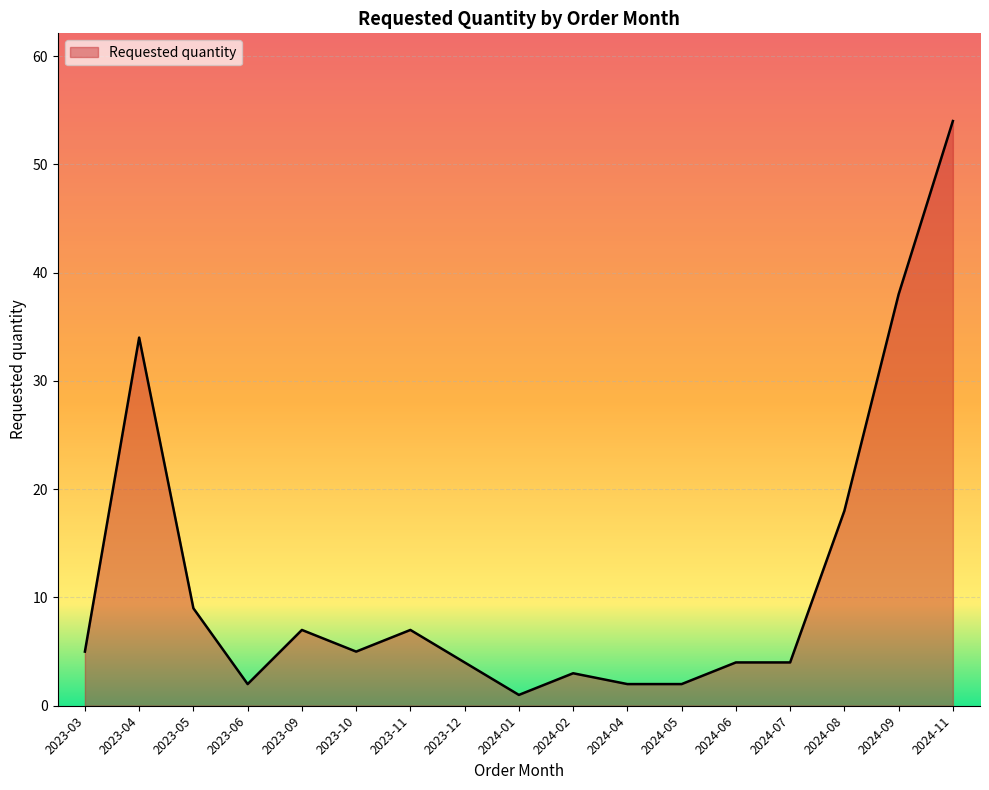

What position from the right is 2023-11?

11